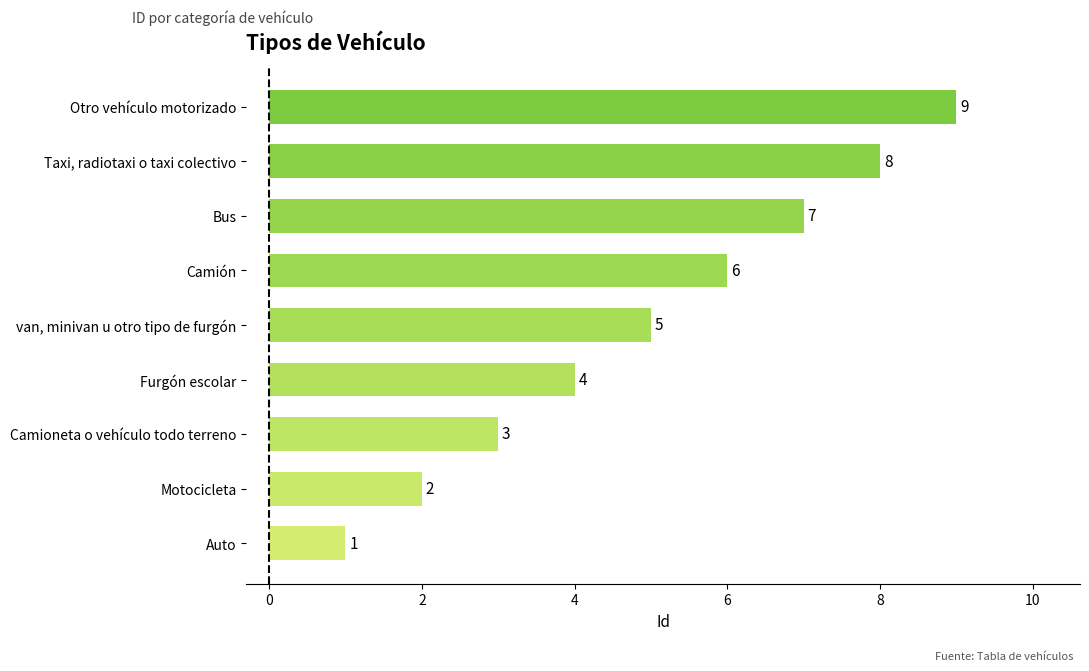

List the labels in order of value, smallest first.

Auto, Motocicleta, Camioneta o vehículo todo terreno, Furgón escolar, van, minivan u otro tipo de furgón, Camión, Bus, Taxi, radiotaxi o taxi colectivo, Otro vehículo motorizado